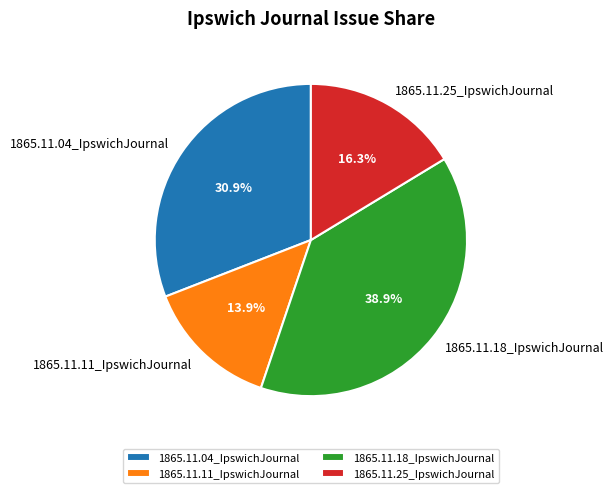

To the nearest percent, what is the difference between the 1865.11.18_IpswichJournal and 1865.11.04_IpswichJournal slice percentages?

8%